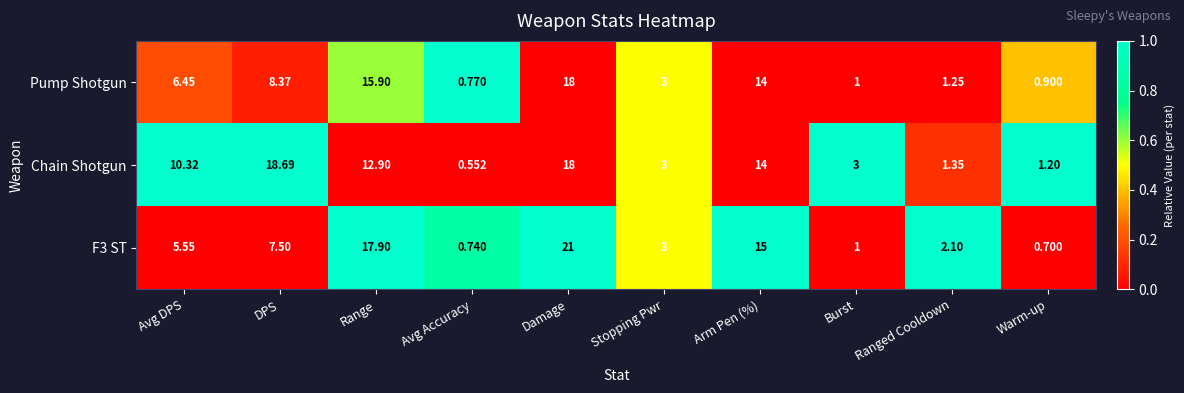

Which series has the largest total across all categories?

Chain Shotgun